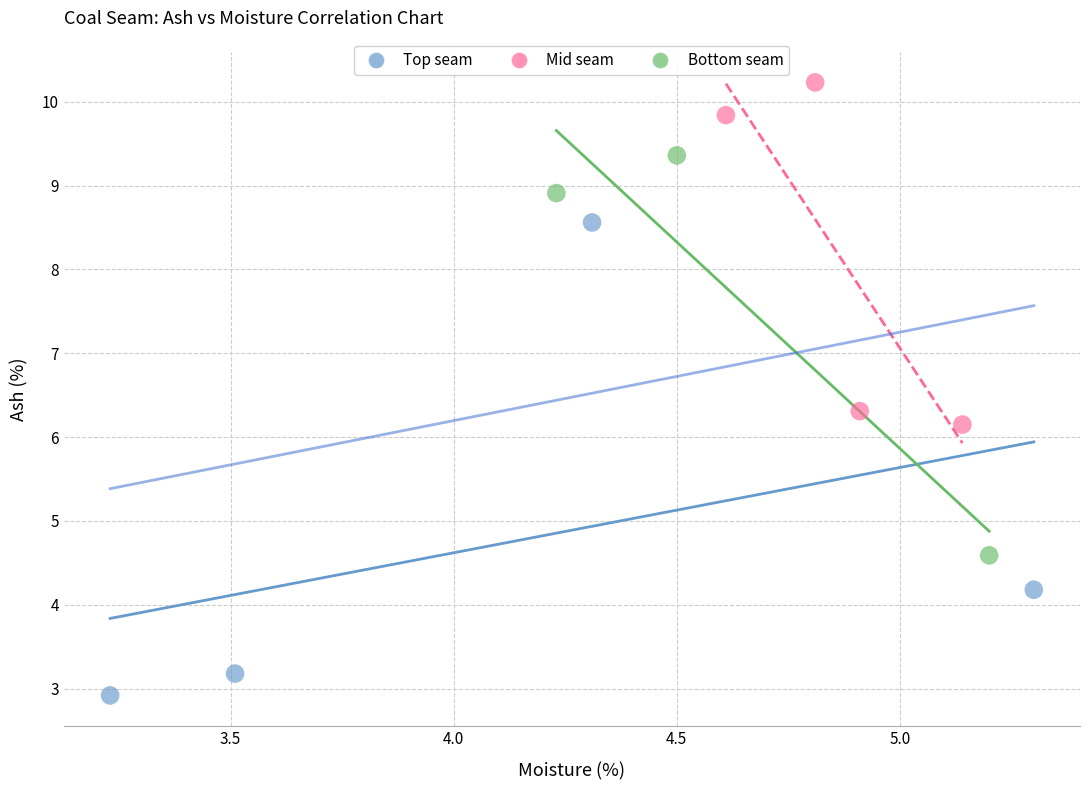

What are all the series names shown in the legend?

Top seam, Mid seam, Bottom seam